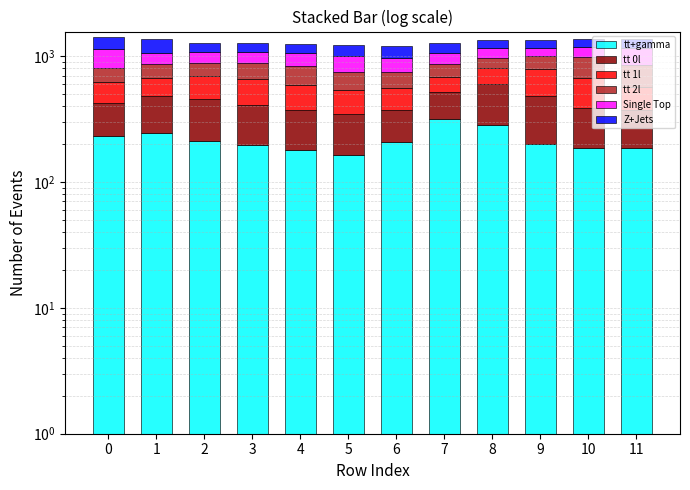

Which has a higher value, 5 or 11?

11